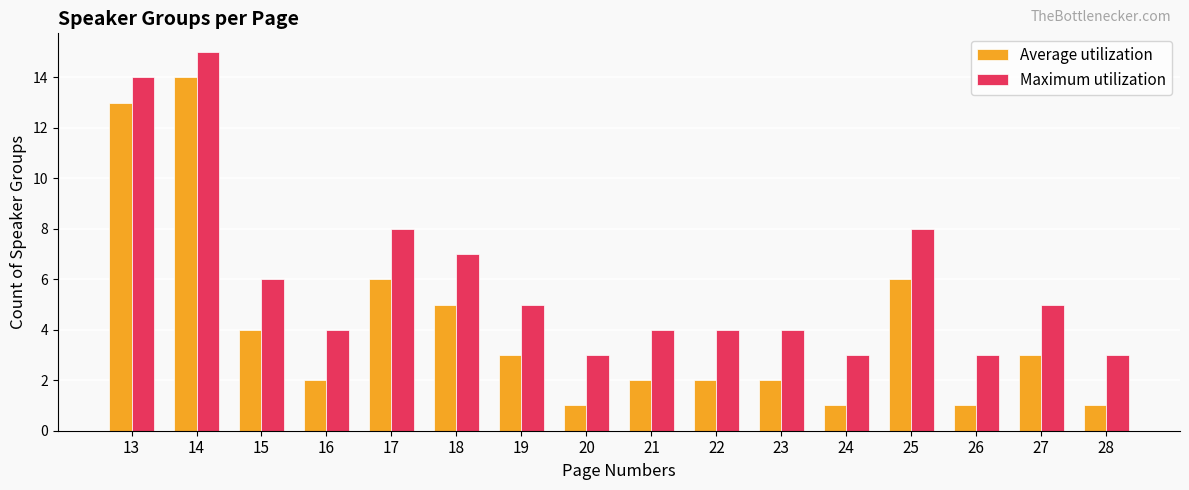

Are the bars horizontal?

No